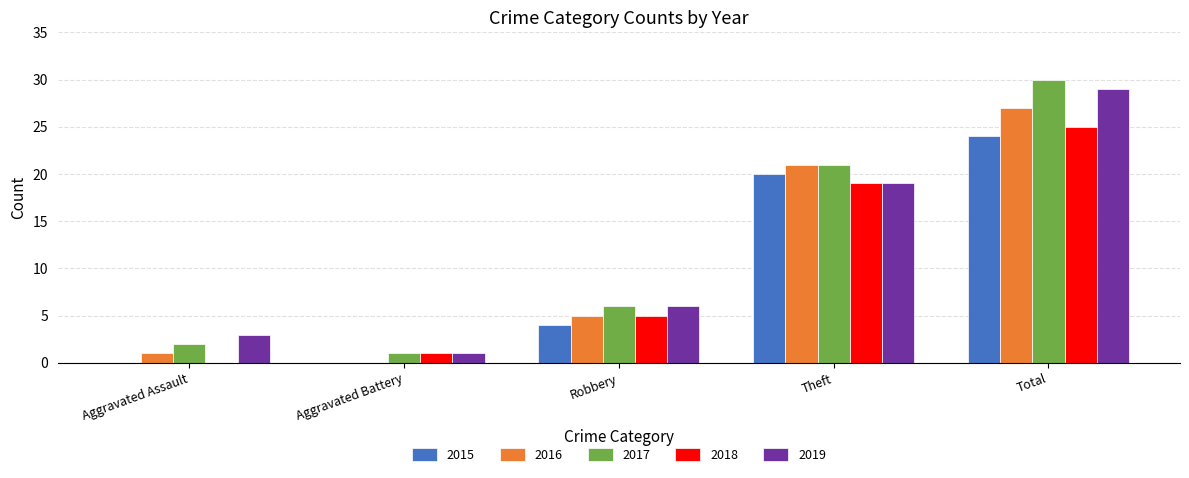

What is the sum of the 2018 values at Theft and Aggravated Assault?

19